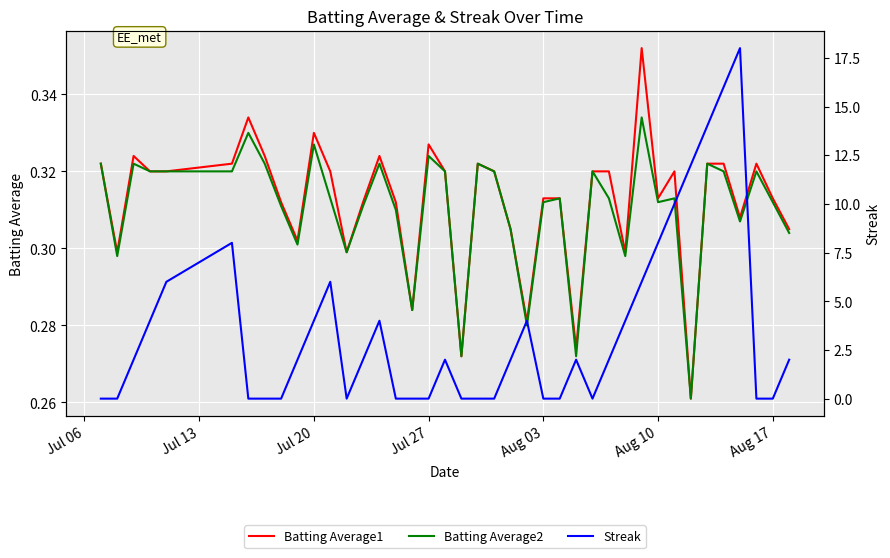

How many series are shown in this chart?

3